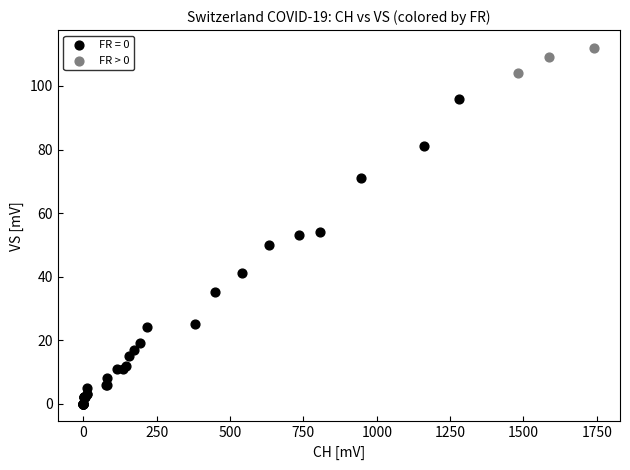

Which series has the widest spread of Y values?

FR = 0